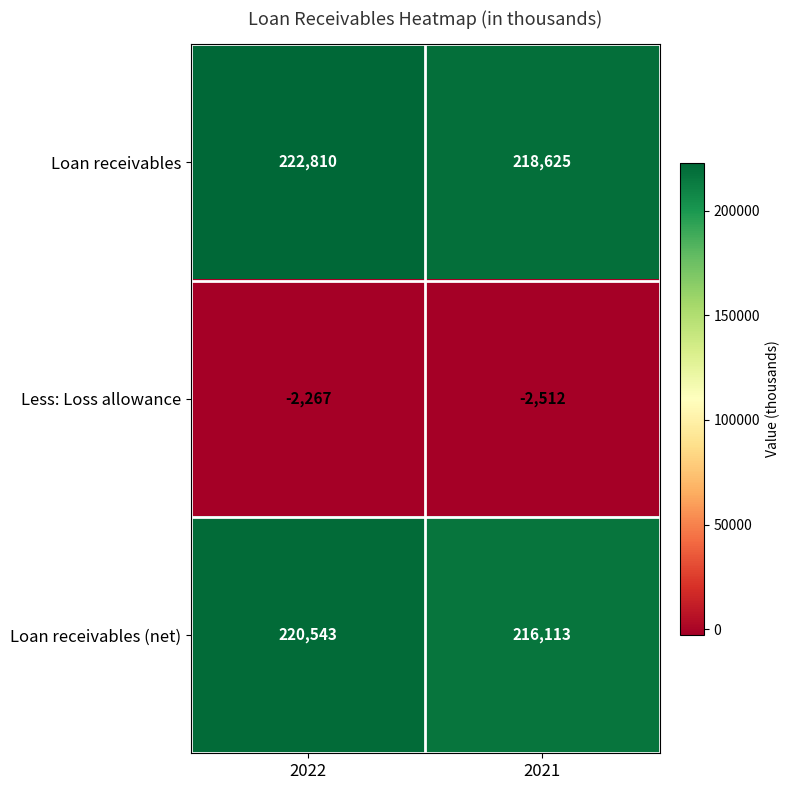

What is the total value across all series at 2022?

441086